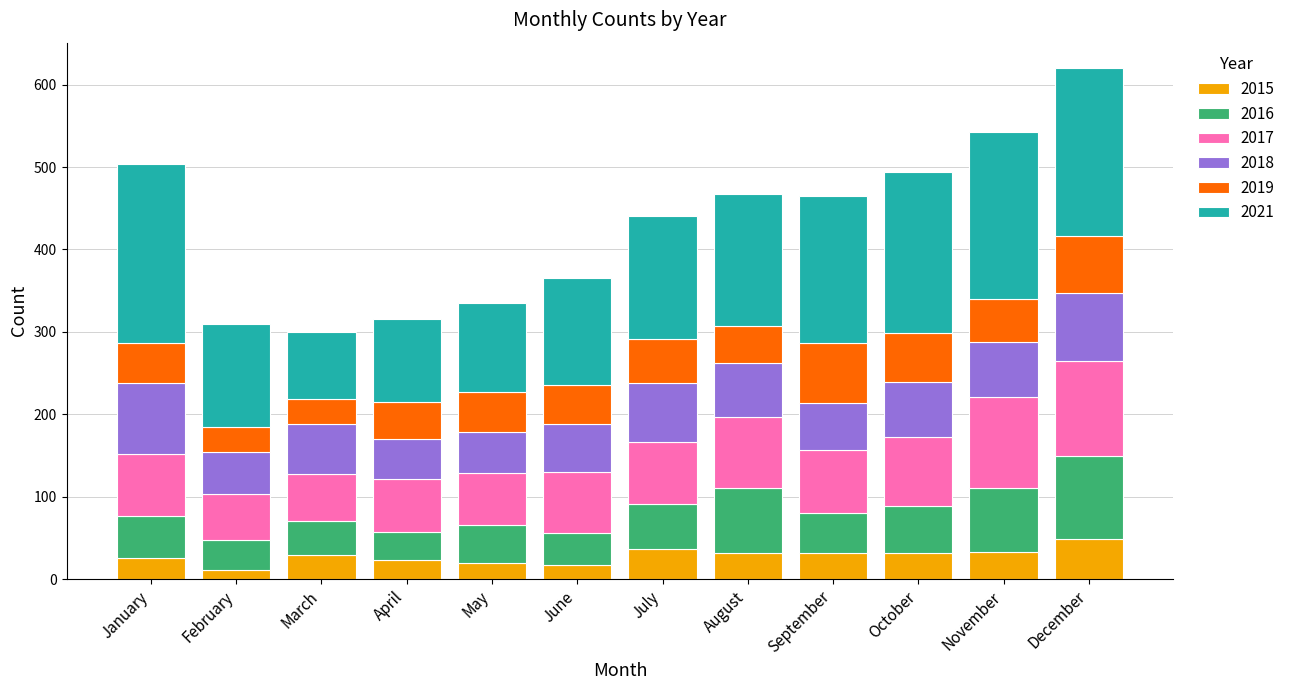

What is the sum of the 2015 values at January and May?

45